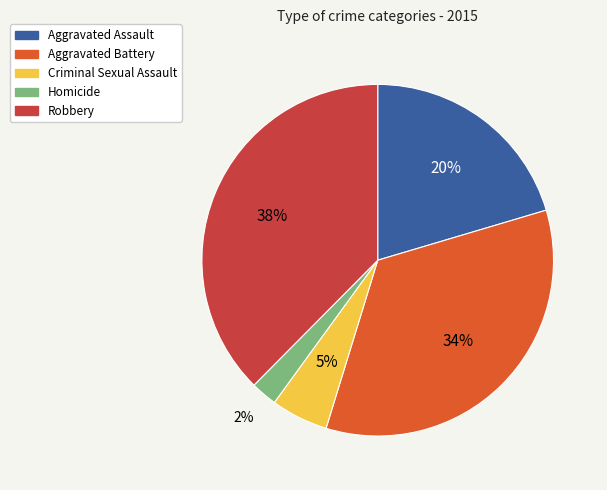

How many slices are in this pie chart?

5